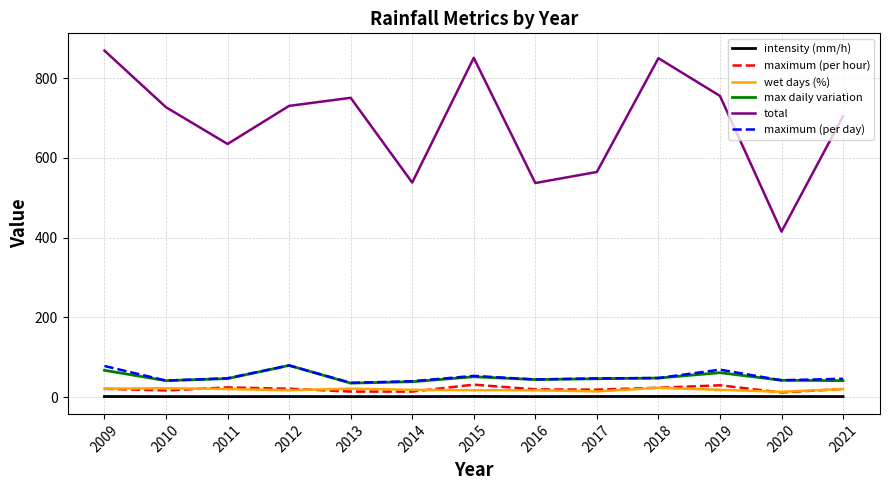

What is the spread (max minus min) of values at 2014?

537.0